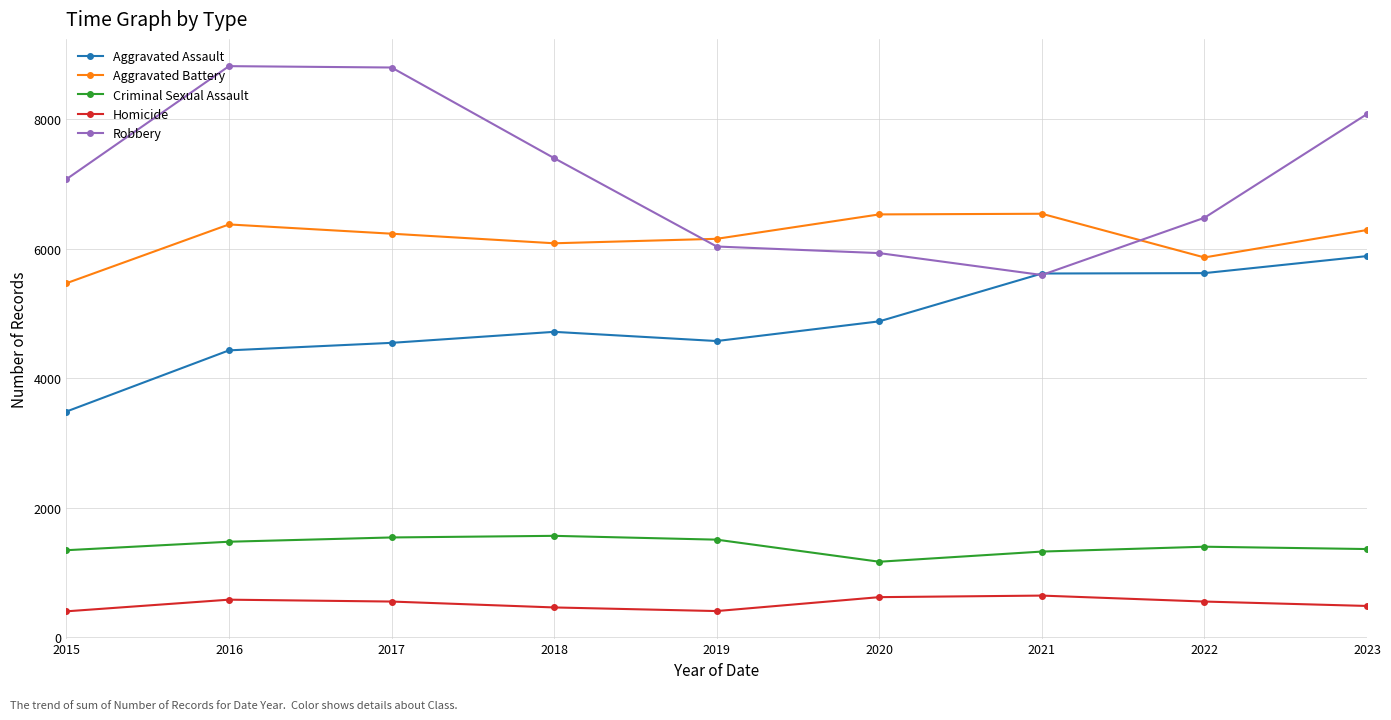

List the series in order of their peak value, lowest first.

Homicide, Criminal Sexual Assault, Aggravated Assault, Aggravated Battery, Robbery